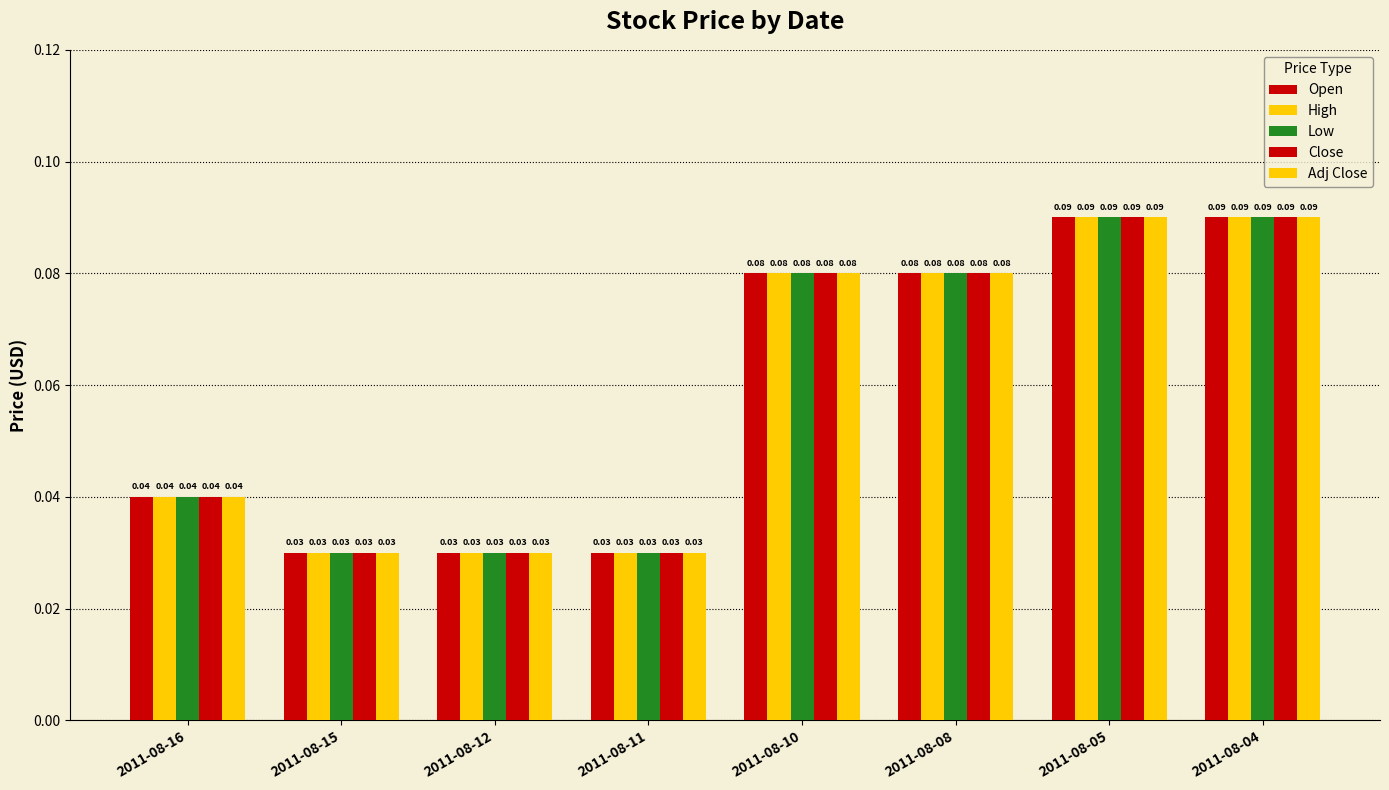

Reading left to right, extract all data points from this chart.

Open: 2011-08-16=0.0	2011-08-15=0.0	2011-08-12=0.0	2011-08-11=0.0	2011-08-10=0.1	2011-08-08=0.1	2011-08-05=0.1	2011-08-04=0.1
High: 2011-08-16=0.0	2011-08-15=0.0	2011-08-12=0.0	2011-08-11=0.0	2011-08-10=0.1	2011-08-08=0.1	2011-08-05=0.1	2011-08-04=0.1
Low: 2011-08-16=0.0	2011-08-15=0.0	2011-08-12=0.0	2011-08-11=0.0	2011-08-10=0.1	2011-08-08=0.1	2011-08-05=0.1	2011-08-04=0.1
Close: 2011-08-16=0.0	2011-08-15=0.0	2011-08-12=0.0	2011-08-11=0.0	2011-08-10=0.1	2011-08-08=0.1	2011-08-05=0.1	2011-08-04=0.1
Adj Close: 2011-08-16=0.0	2011-08-15=0.0	2011-08-12=0.0	2011-08-11=0.0	2011-08-10=0.1	2011-08-08=0.1	2011-08-05=0.1	2011-08-04=0.1